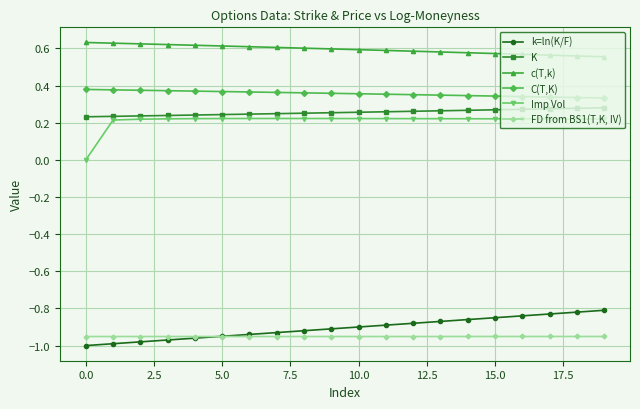

Which series has the largest total across all categories?

c(T,k)